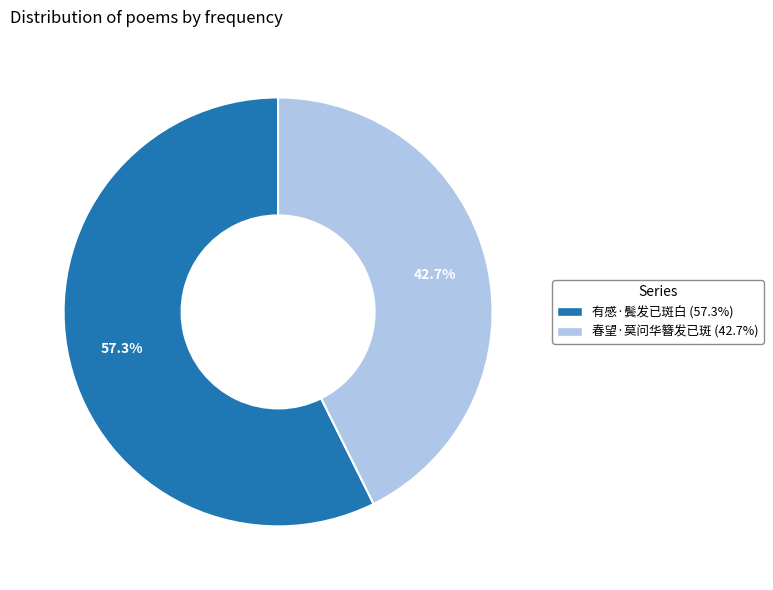

What percentage is NOT represented by 春望·莫问华簪发已斑?

57.3%